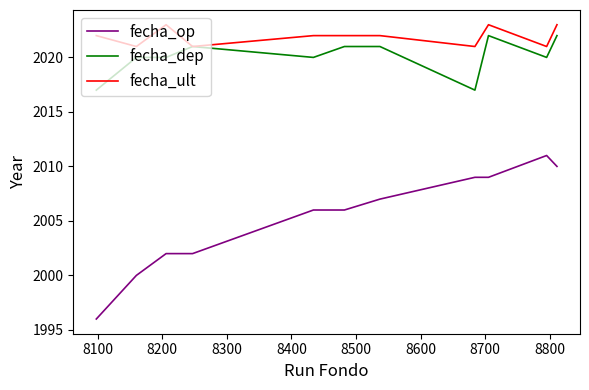

Which series has the widest spread of values?

fecha_op